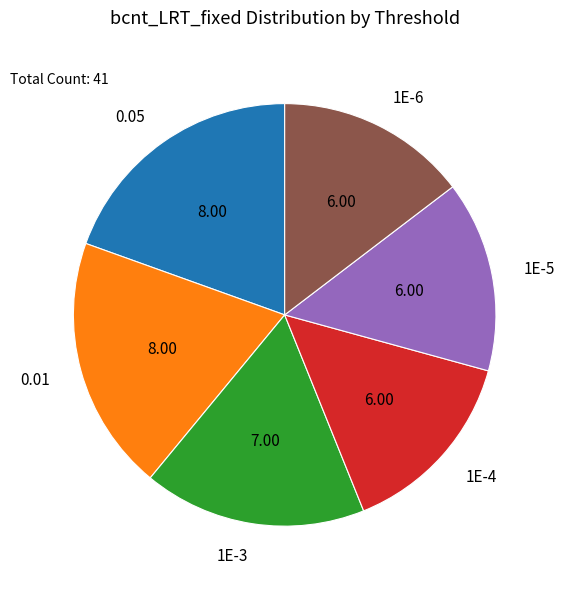

Do 0.01 and 1E-6 together represent more than half of the pie?

No